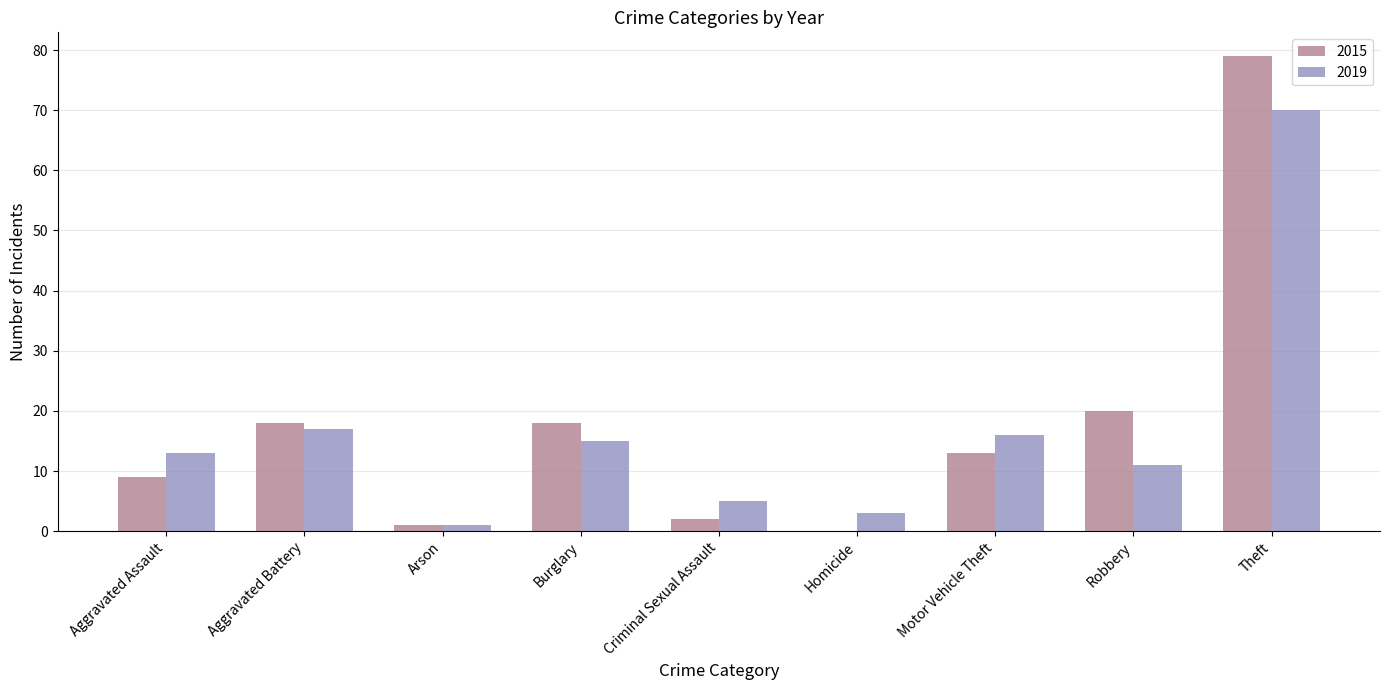

What is the sum of all 2015 values?

160